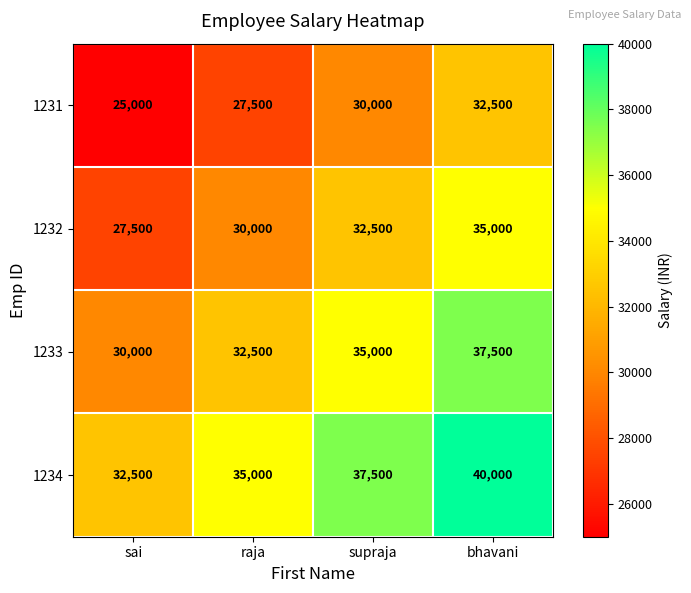

List the series in order of their overall mean, highest first.

1234, 1233, 1232, 1231